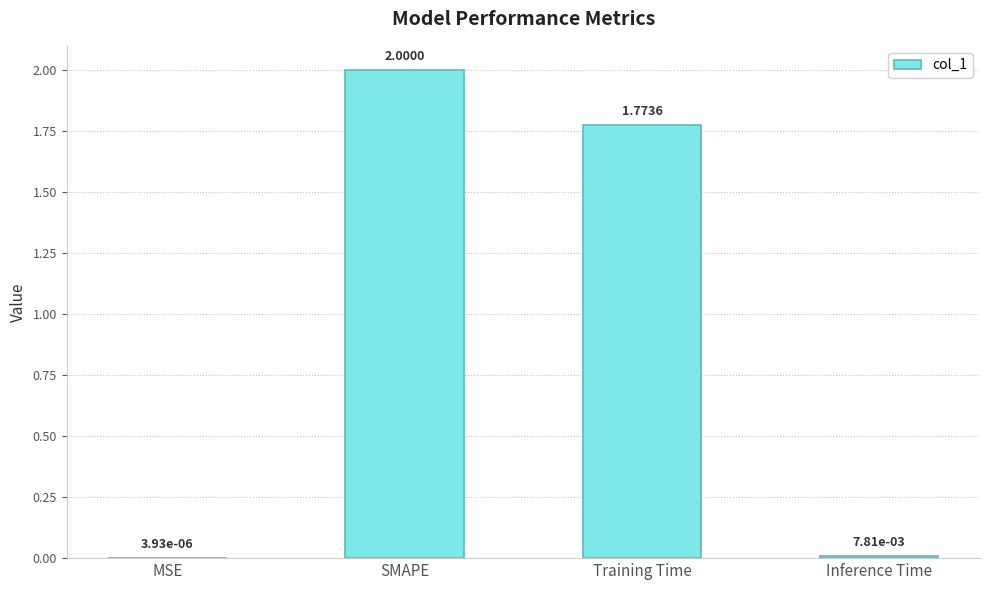

Between MSE and Training Time, which is larger?

Training Time